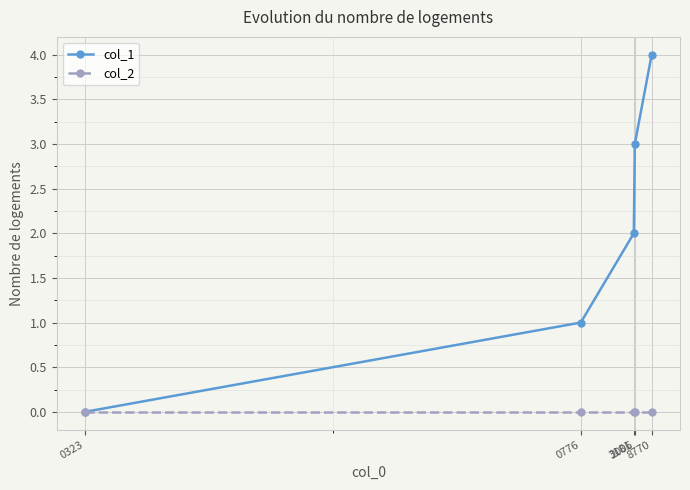

Which series has the widest spread of values?

col_1